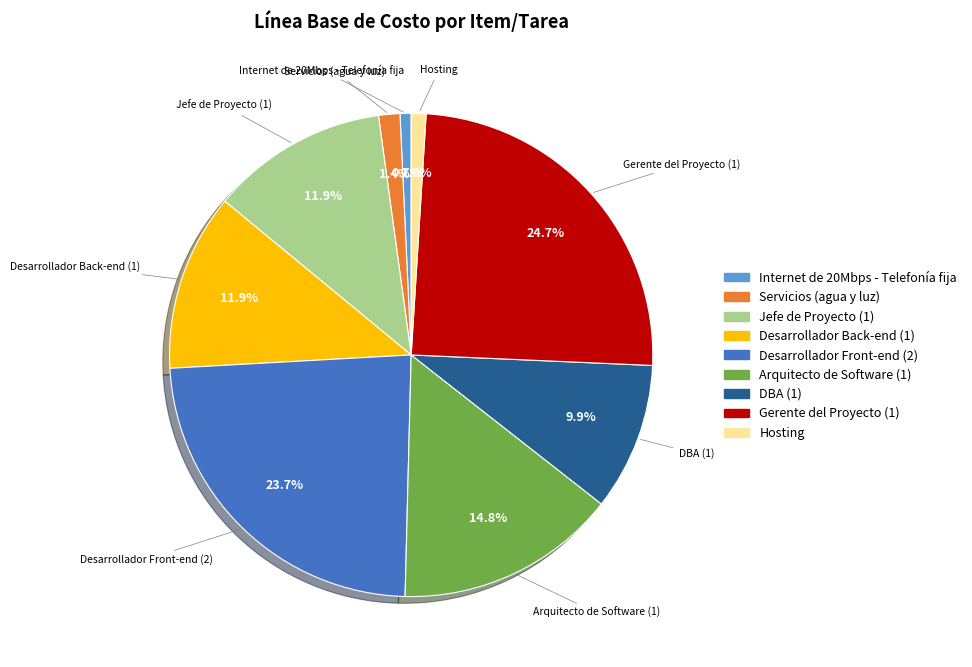

Is Gerente del Proyecto (1) the majority of the pie?

No